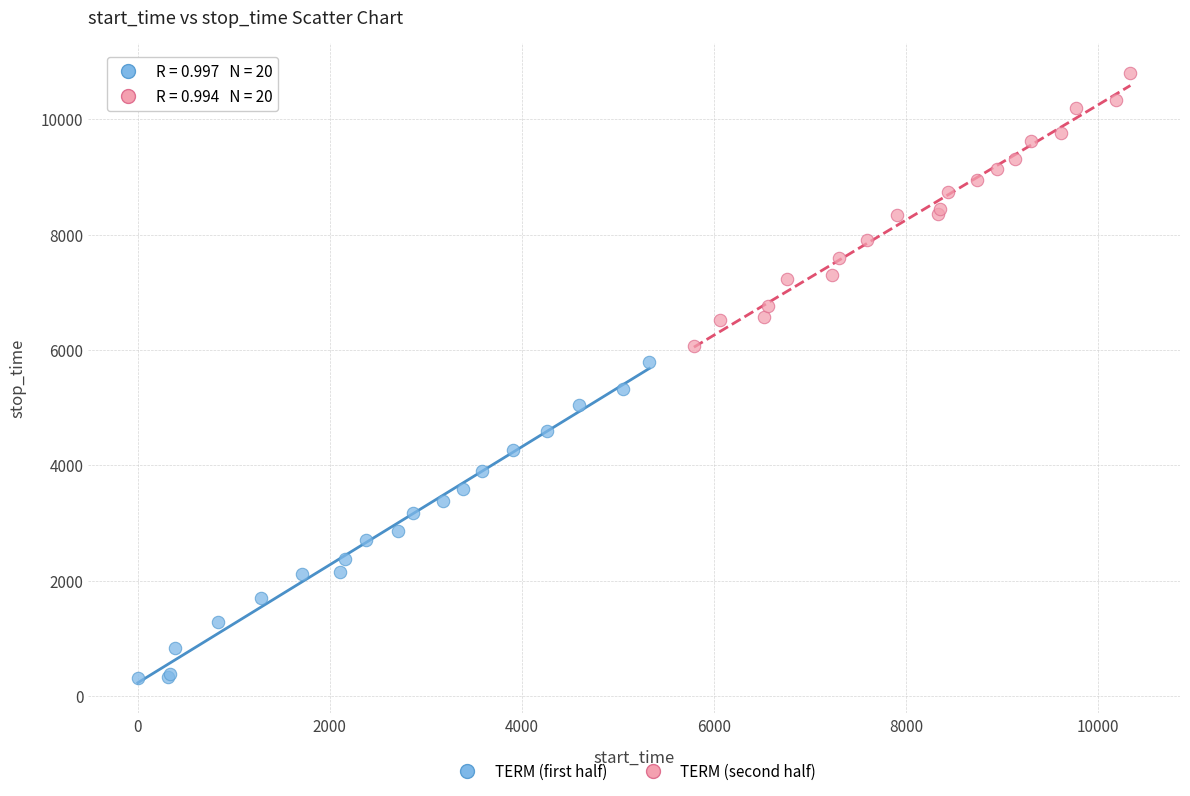

What are all the series names shown in the legend?

TERM (first half), TERM (second half)